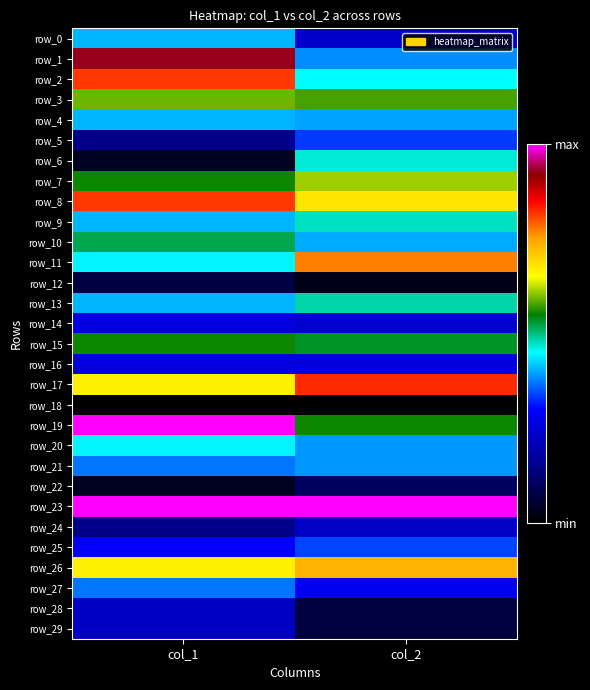

List the labels in order of row_17 value, largest first.

col_2, col_1